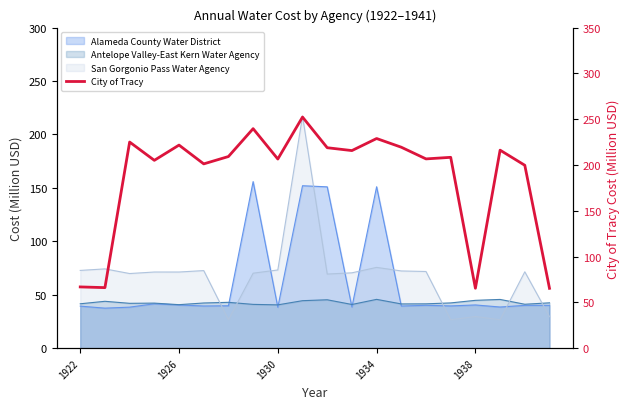

Approximately how many times larger is the value at 11 compared to 1930?

1.0